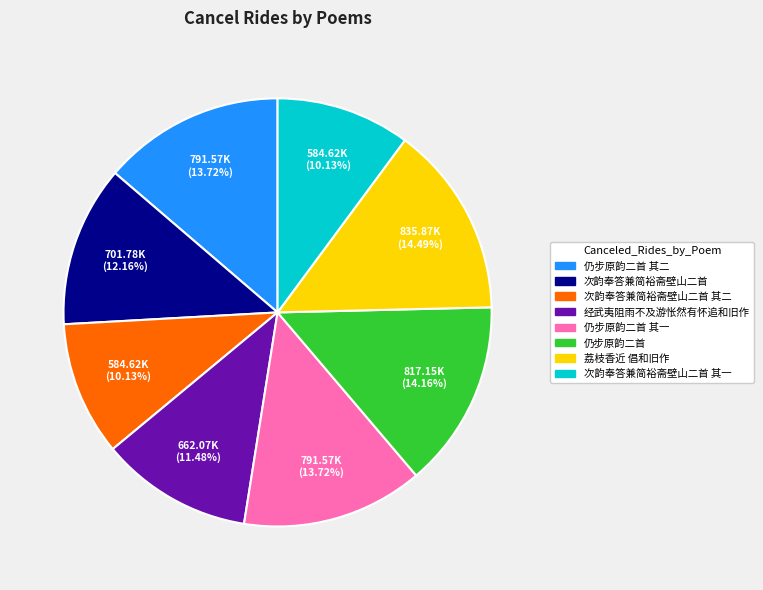

How many slices are in this pie chart?

8